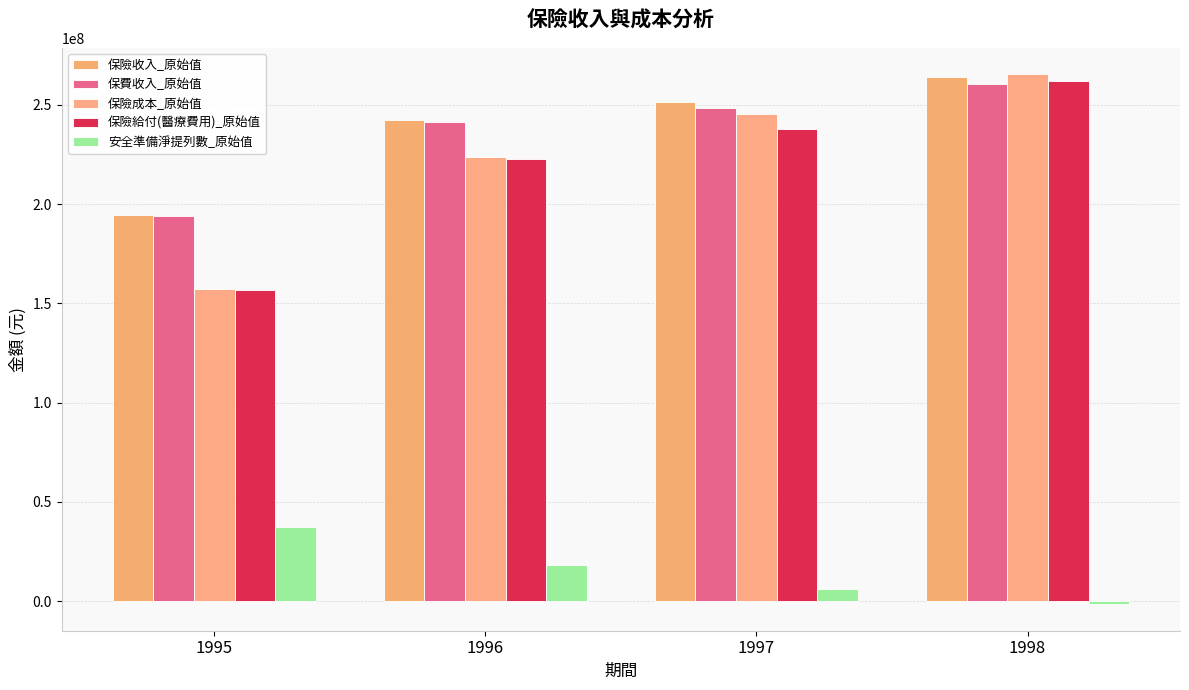

What is the sum of all 保險成本_原始值 values?

891935492